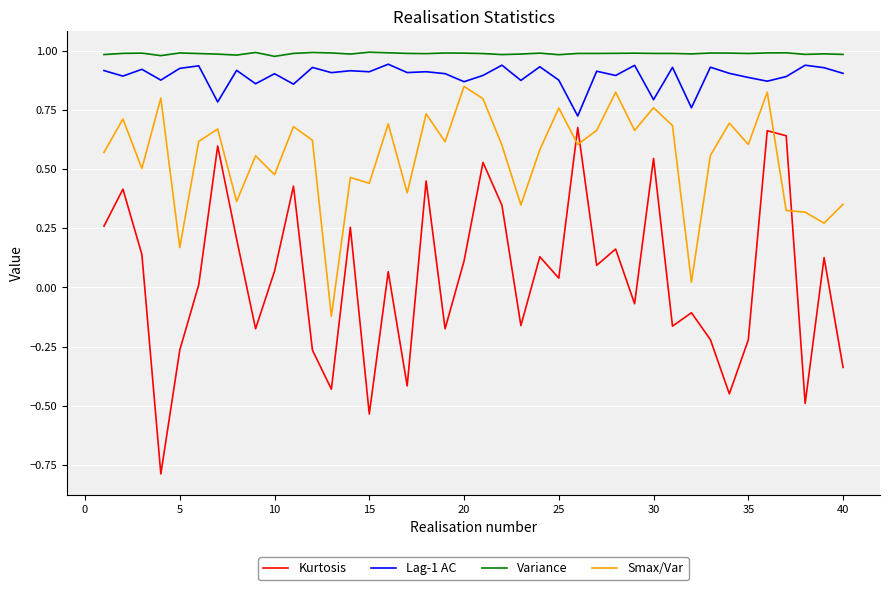

Which series has the largest total across all categories?

Variance